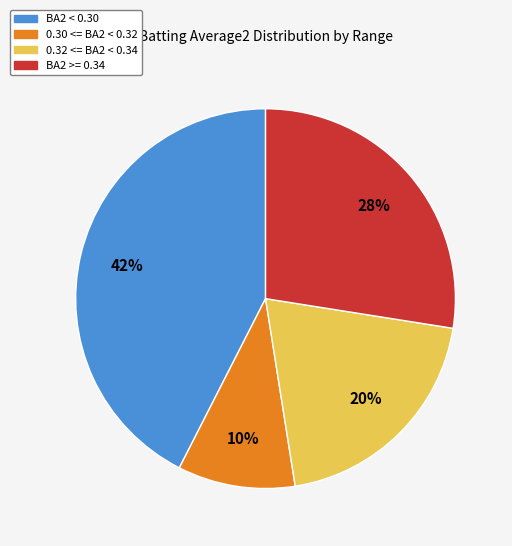

To the nearest percent, what is the difference between the largest and smallest slice percentages?

32%